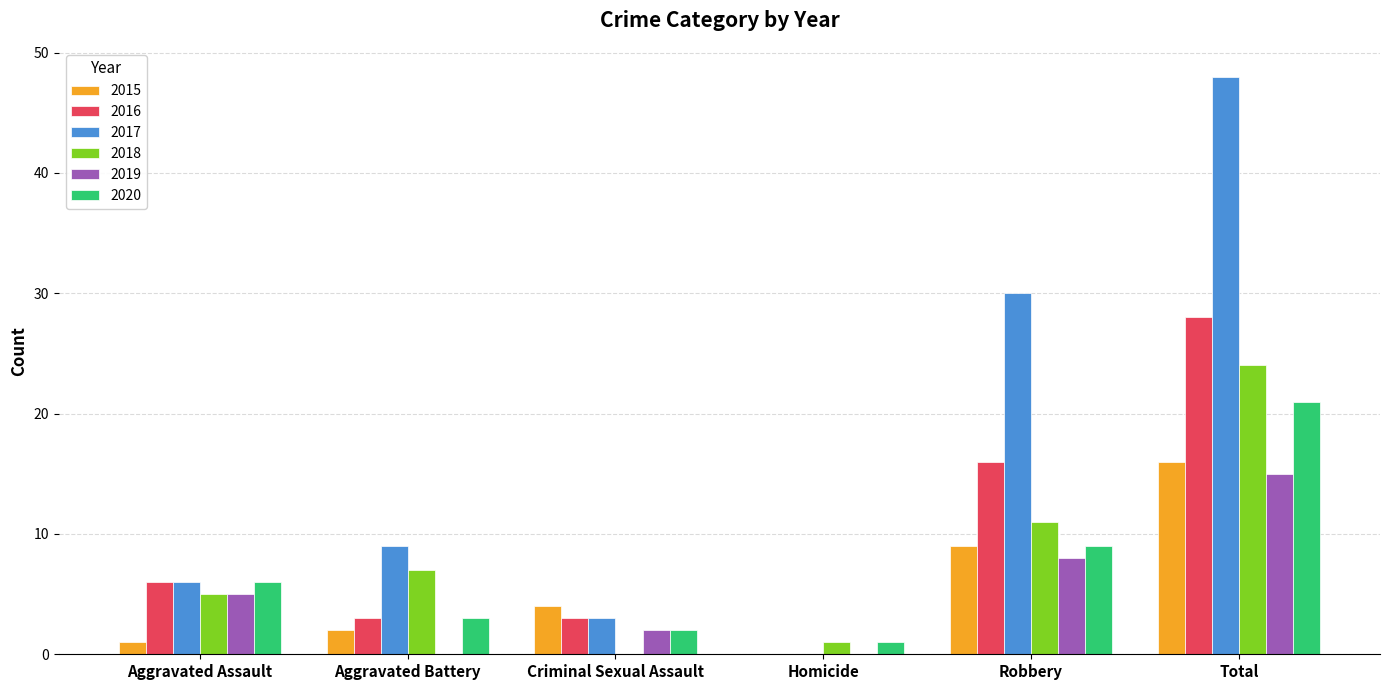

Is it true that 2018 equals 0 at Criminal Sexual Assault?

True